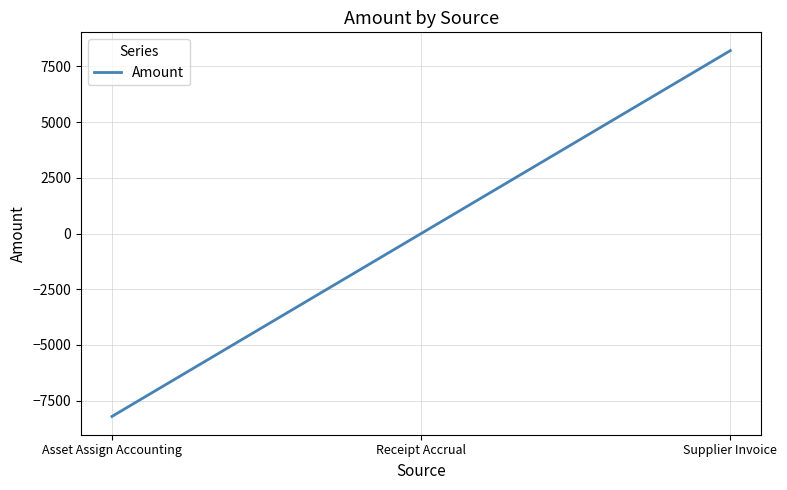

What is the difference between the maximum and minimum values?

16412.1